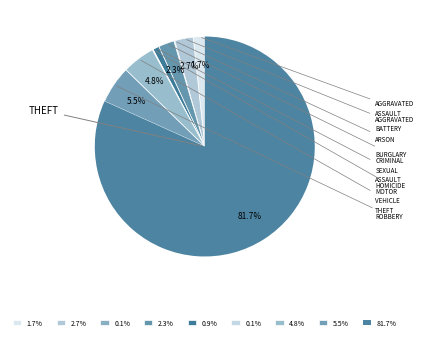

Does any single category account for the majority?

Yes